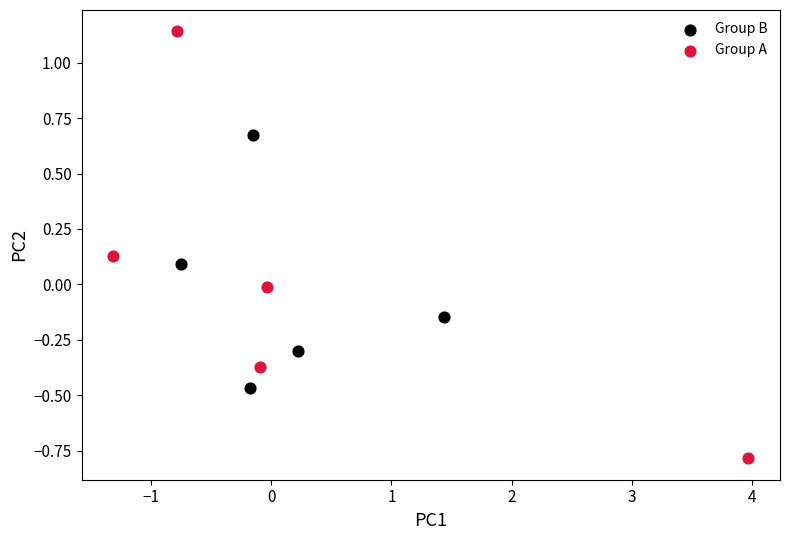

What are all the series names shown in the legend?

Group B, Group A